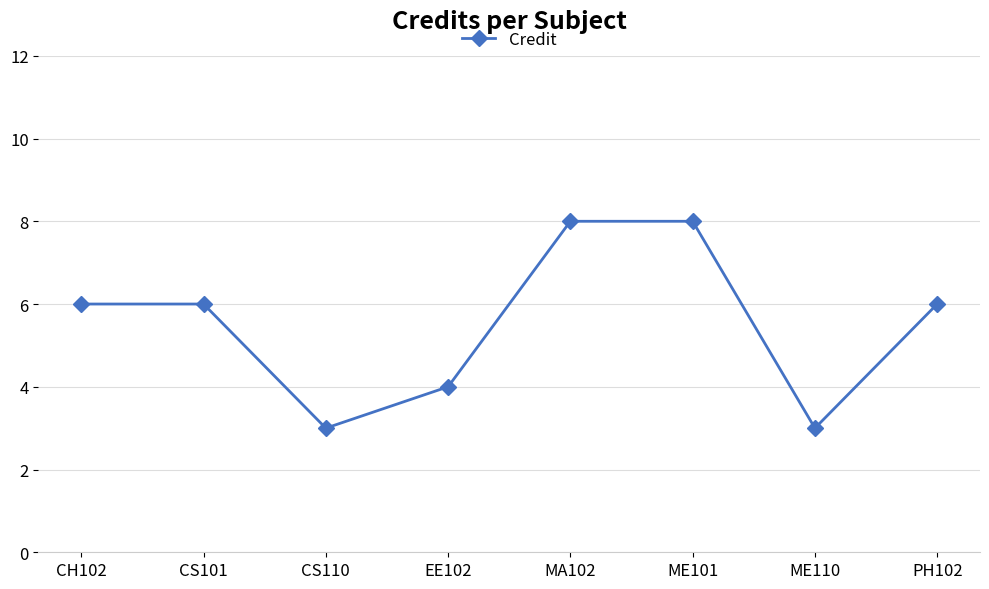

How many distinct data groups are displayed?

1